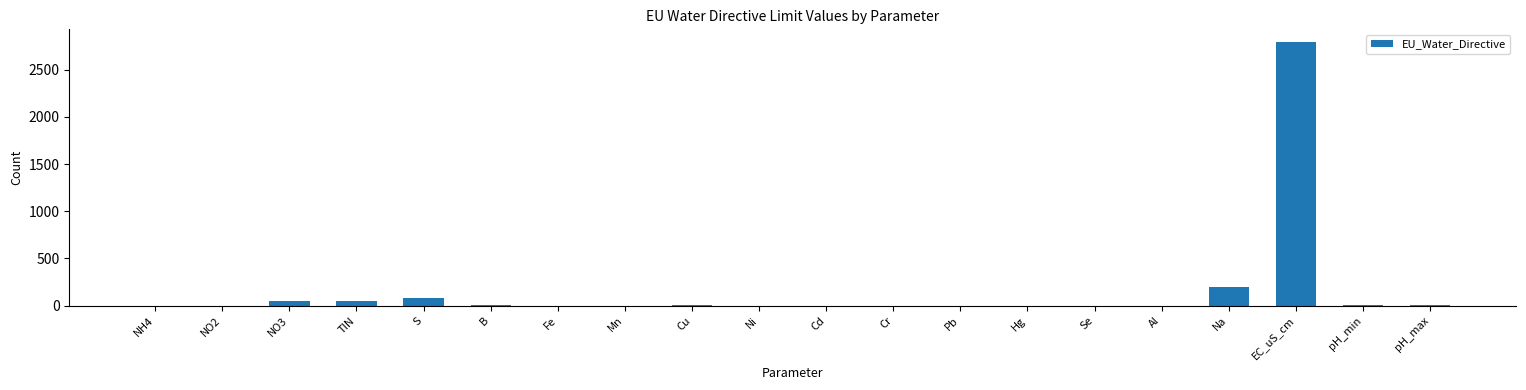

The chart shows a value of 0.0 at Cd. True or false?

True